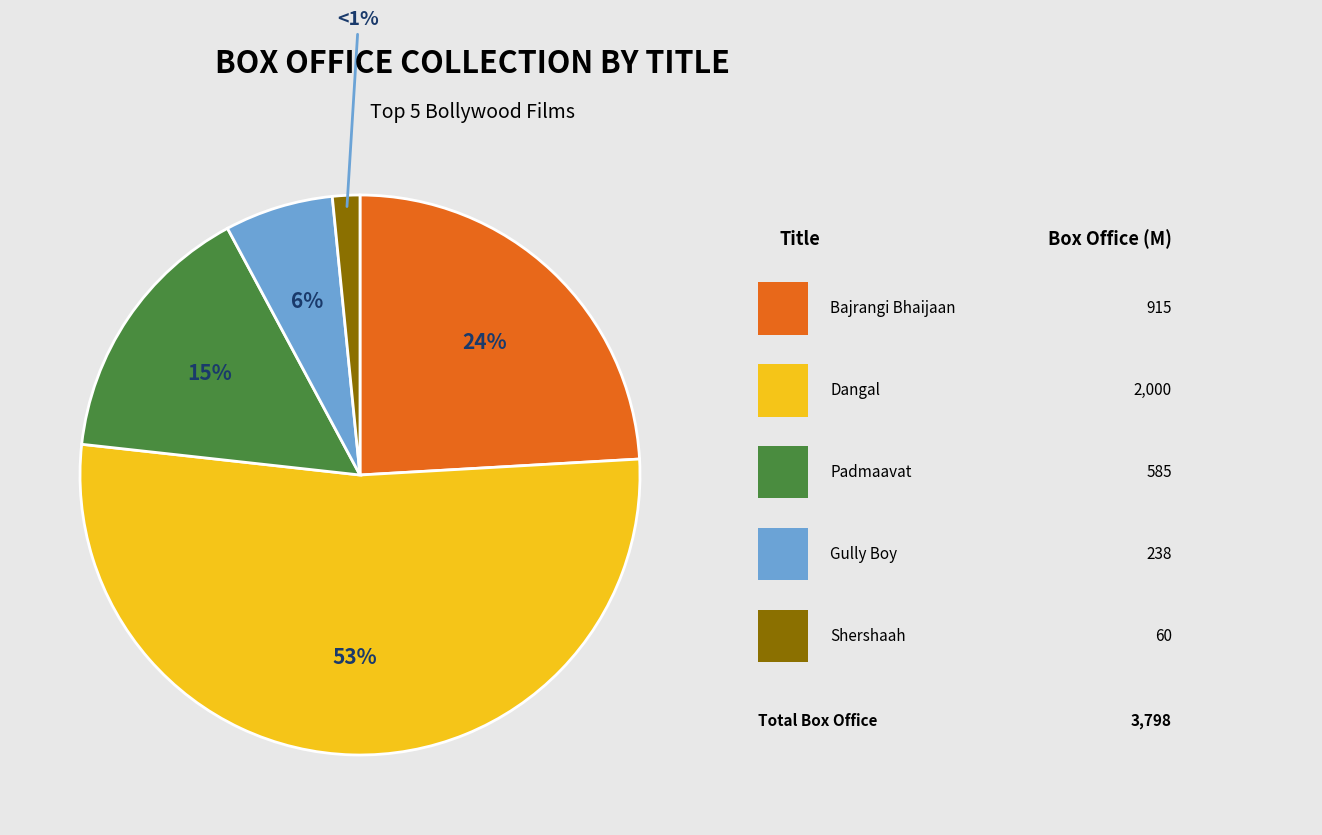

What is the change in value from Gully Boy to Shershaah?

-178